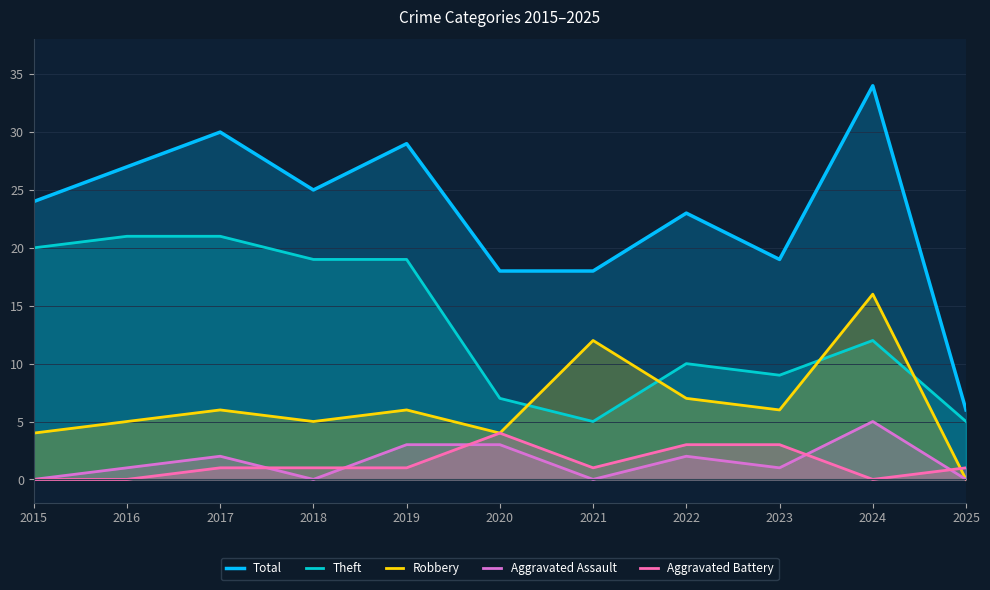

What is the difference between the Total values at 2019 and 2017?

1